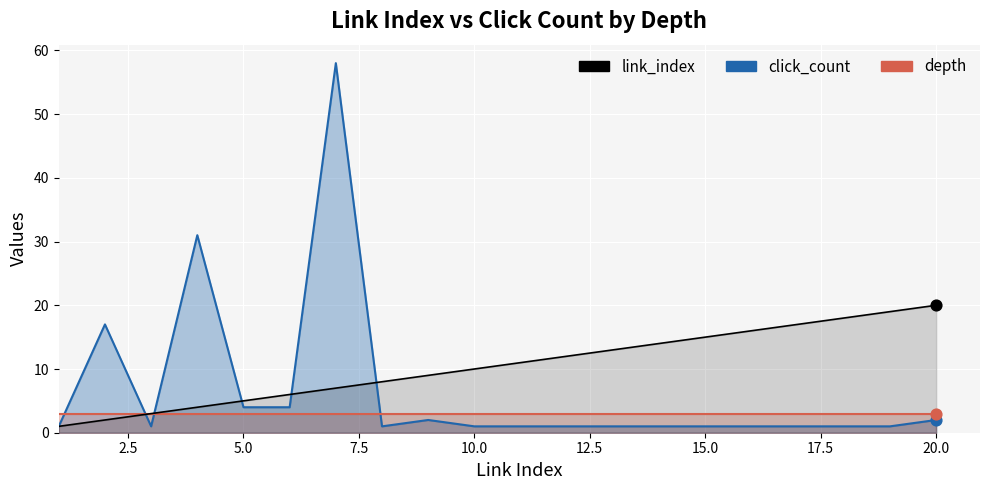

At how many categories does at least one series exceed 9?

14